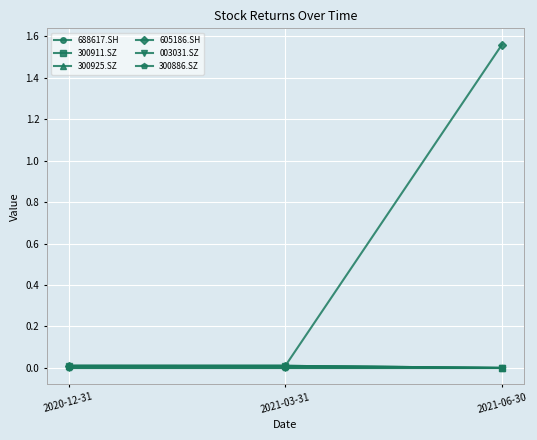

At which label does 300886.SZ reach its peak?

2020-12-31